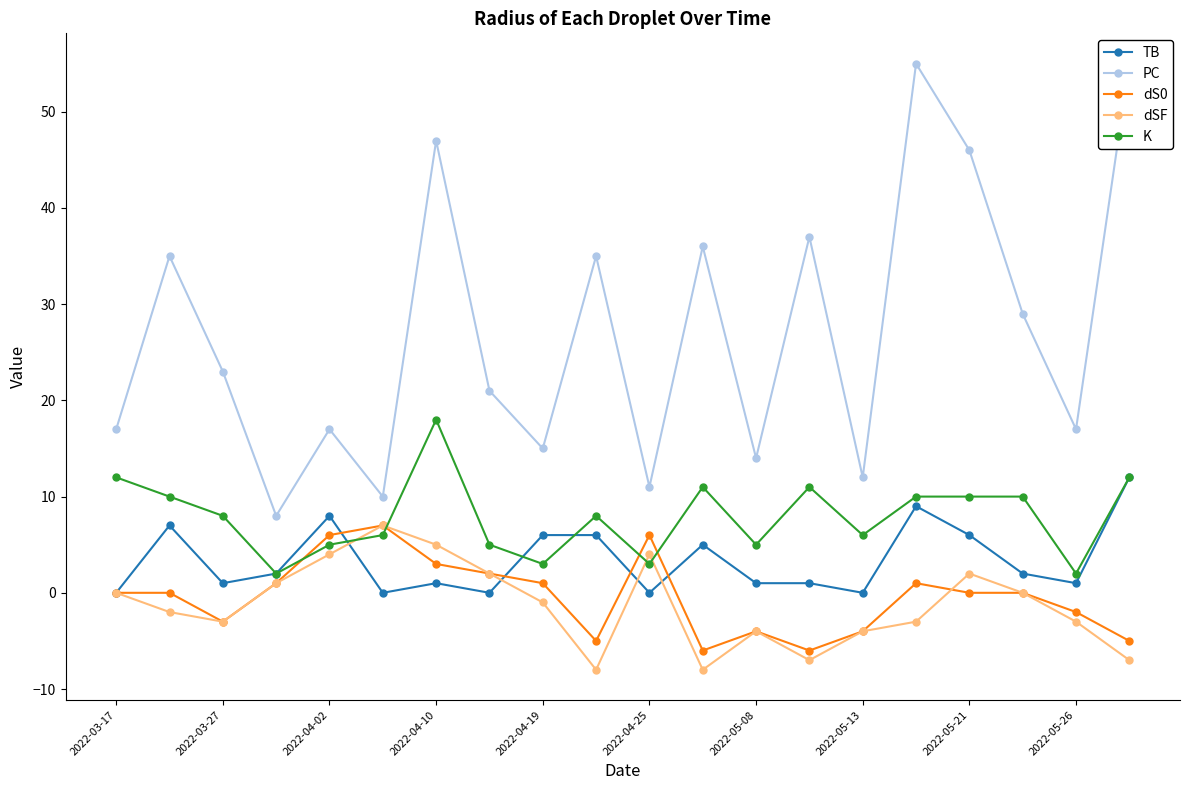

What is the greatest value displayed?

55